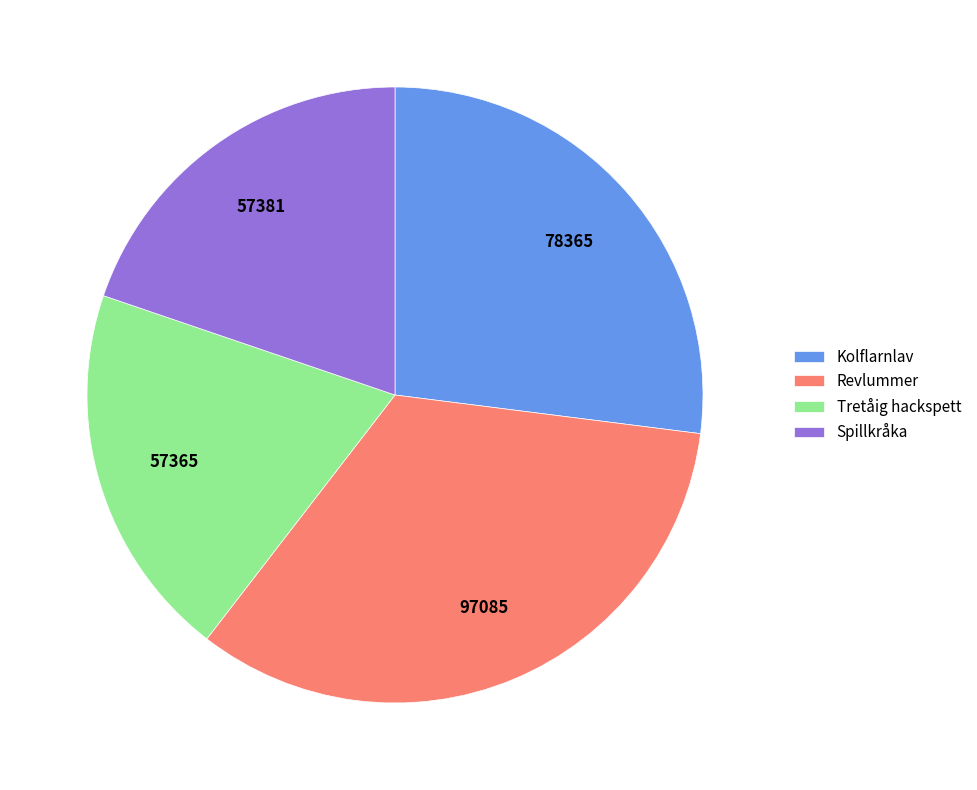

Does any single category account for the majority?

No